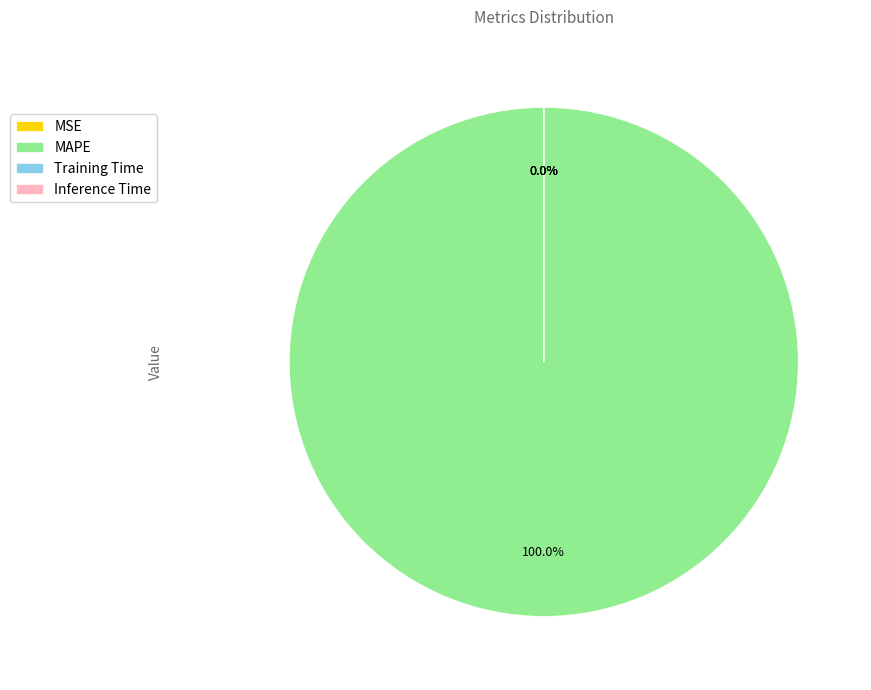

What is the largest slice in the pie chart?

MAPE